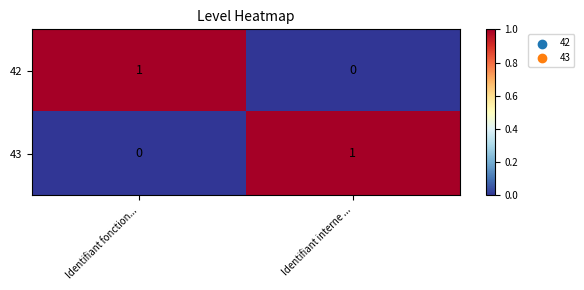

Rank the categories by 42 value from highest to lowest.

Identifiant fonction..., Identifiant interne ...